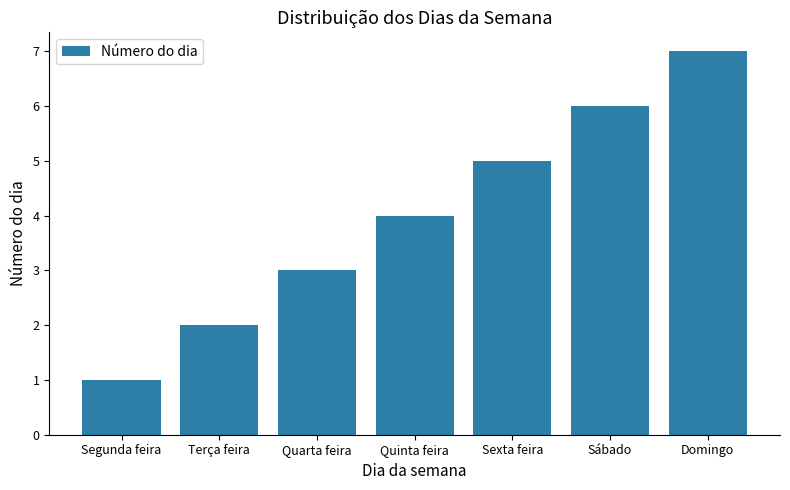

What is the difference between the values at Sexta feira and Sábado?

1